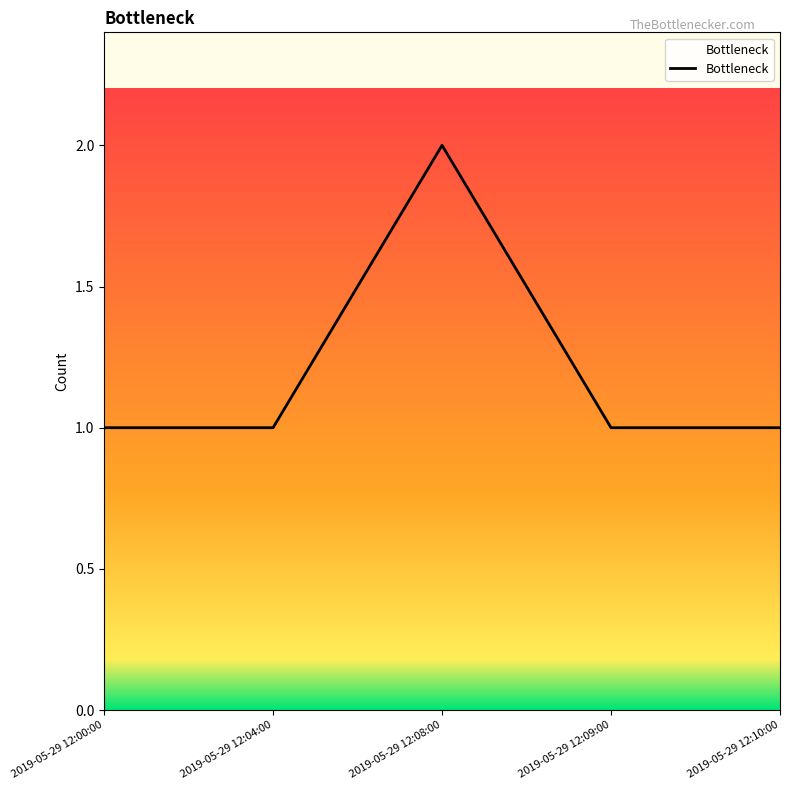

What position from the left is 2019-05-29 12:00:00?

1